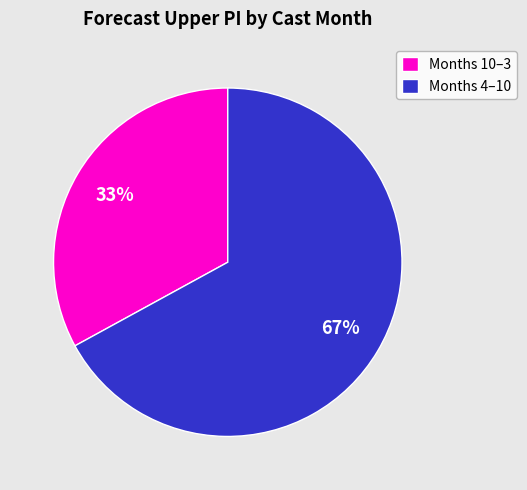

The Months 4–10 slice represents 55% of the pie. True or false?

False